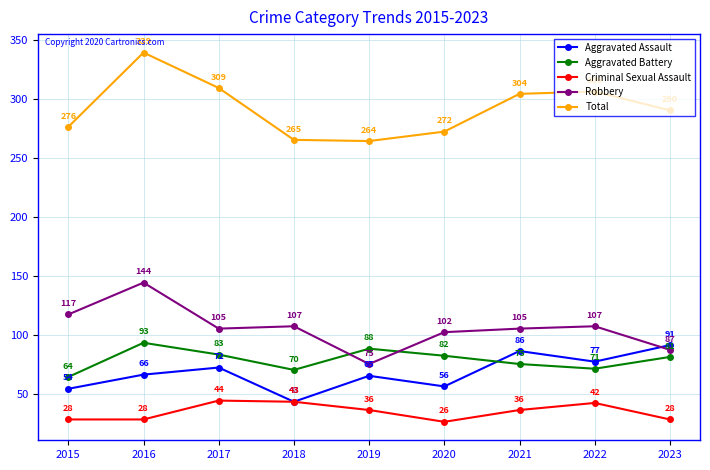

What is the highest value of the Criminal Sexual Assault series?

44